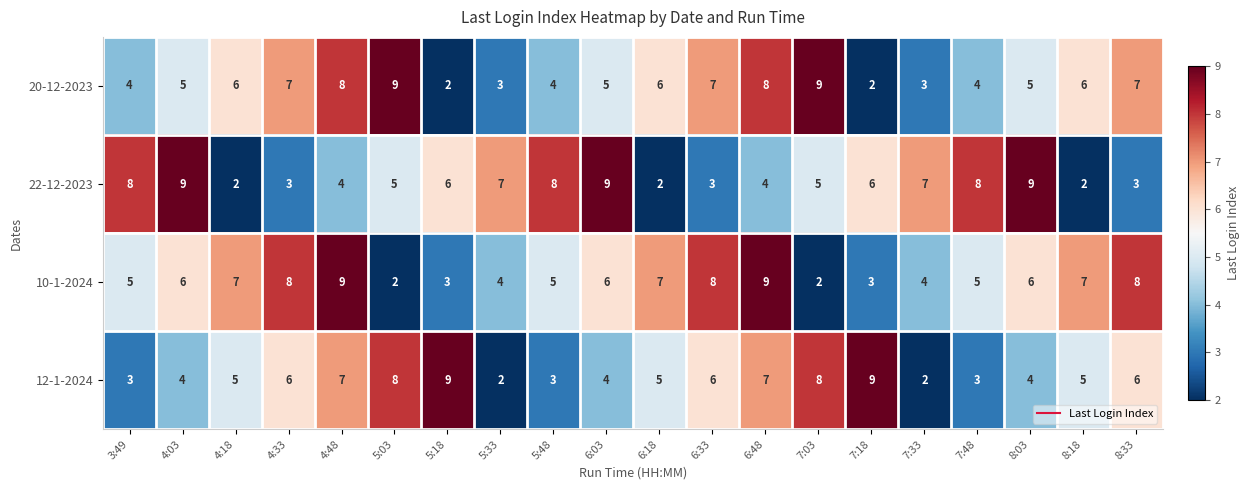

Read the 10-1-2024 value at 4:33.

8